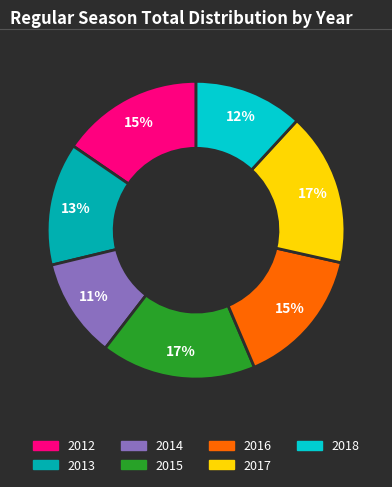

Does 2013 account for over 50% of the chart?

No